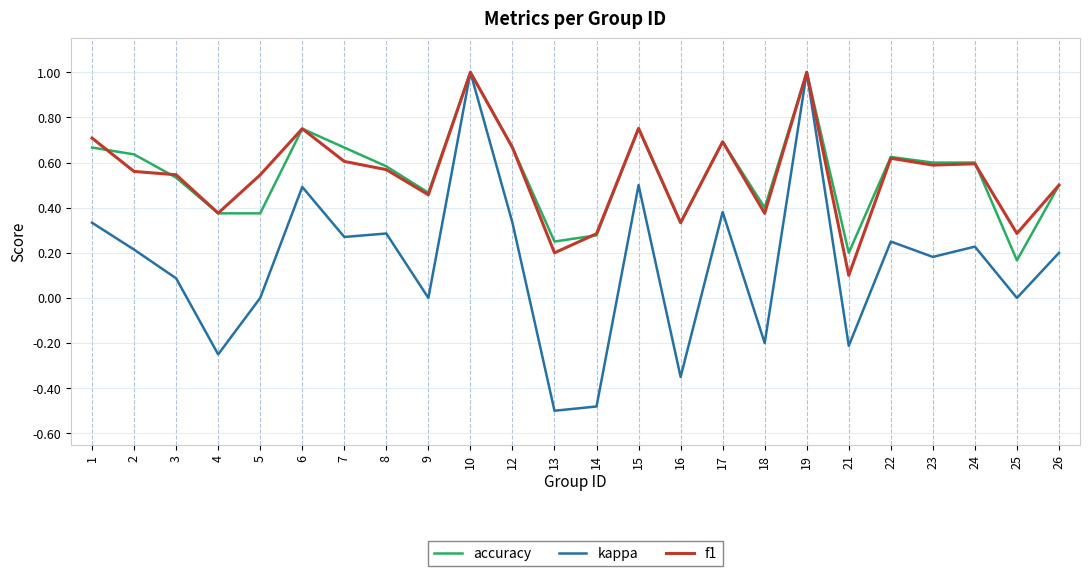

Which series has the largest range (max minus min)?

kappa